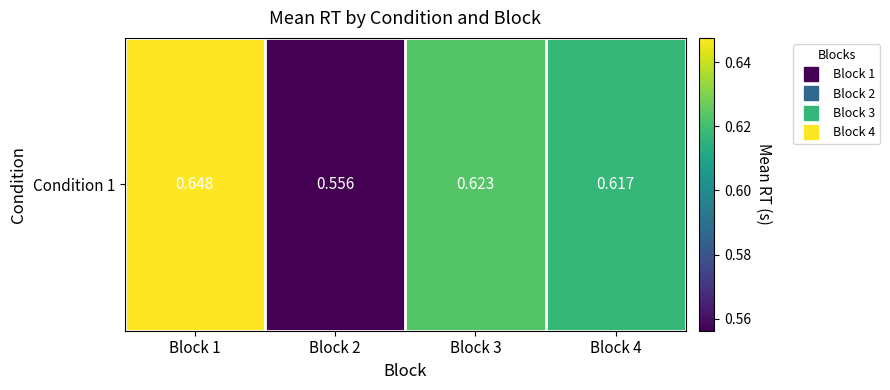

Reading left to right, what are all the values shown in this chart?

0.6	0.6	0.6	0.6